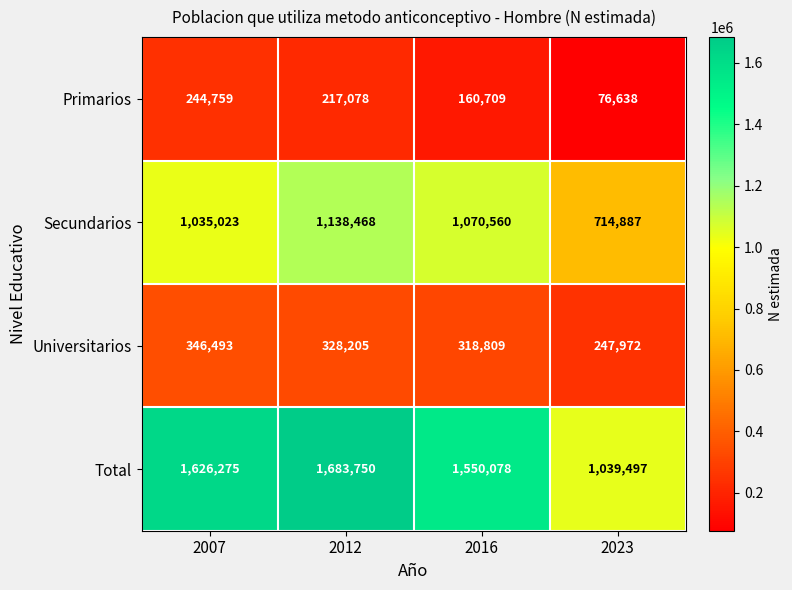

Where is Total nearest to the value 1361623?

2016